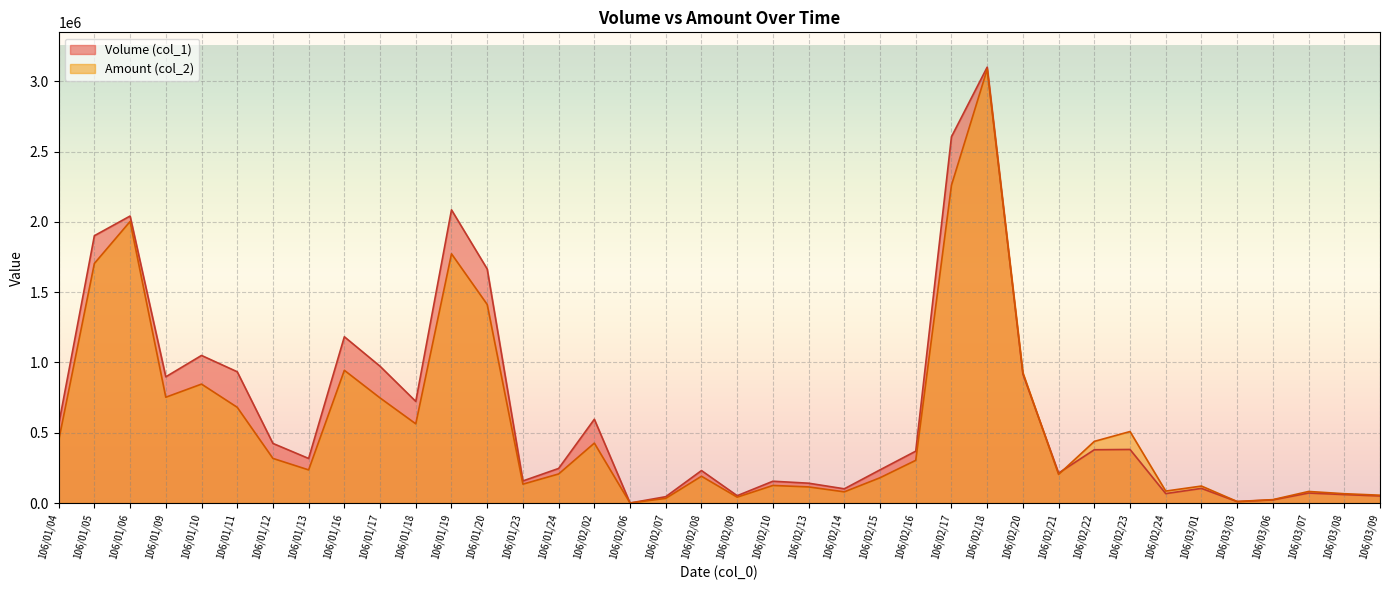

Which series has the widest spread of values?

Volume (col_1)